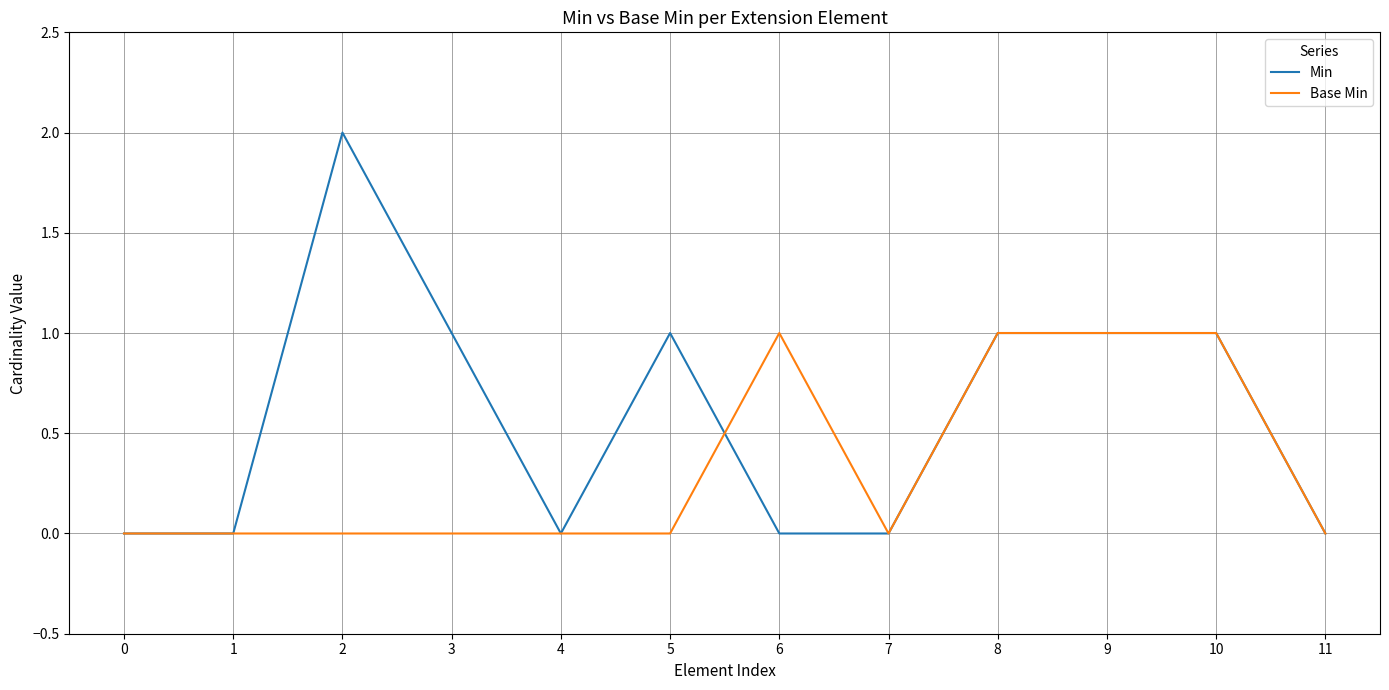

Which series has the widest spread of values?

Min